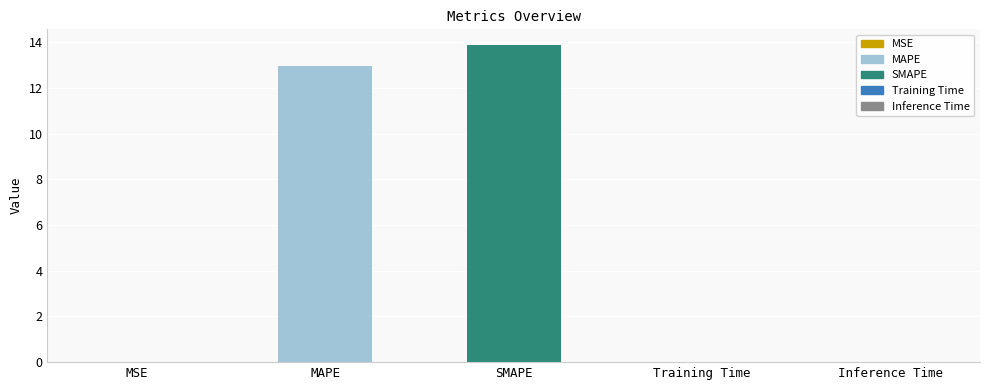

The value at SMAPE is 2.8. True or false?

False